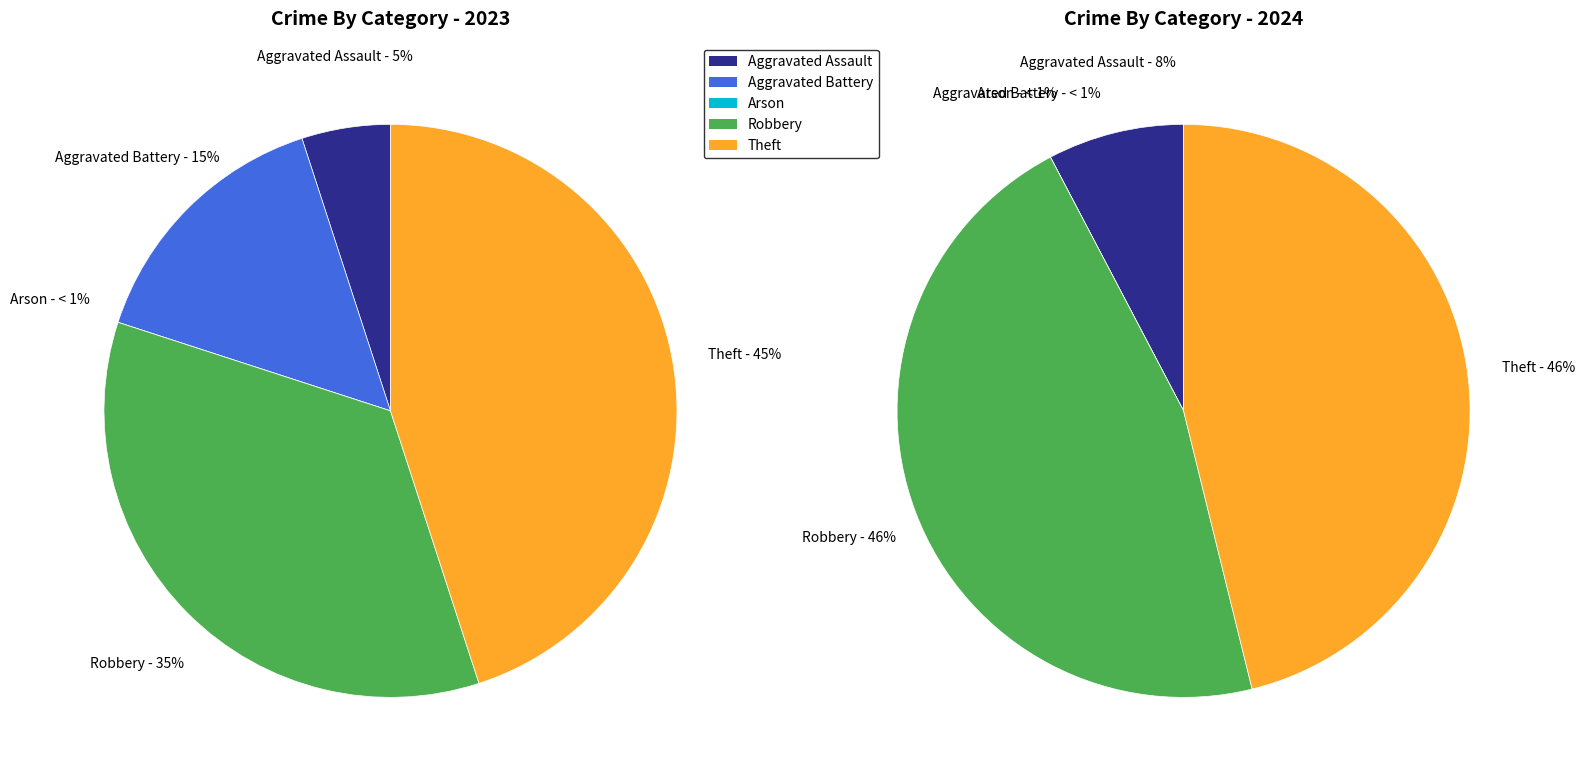

The 4 slice represents 41% of the pie. True or false?

False